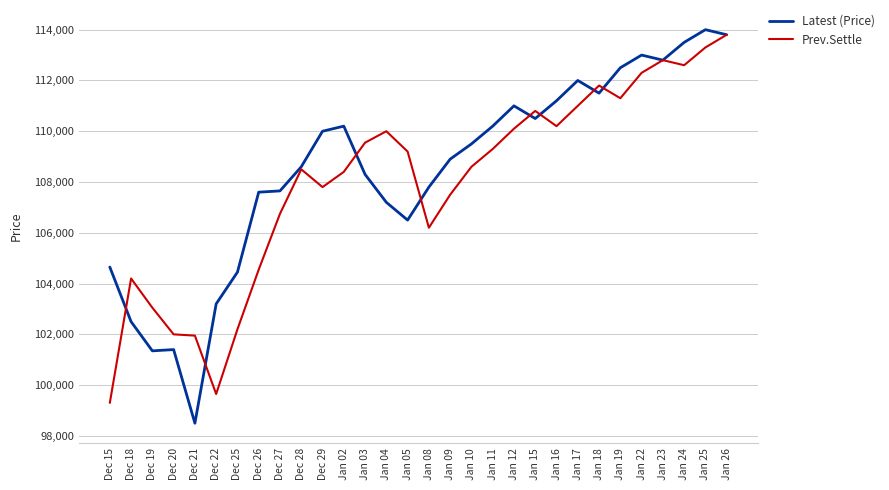

What is the maximum value for Latest (Price)?

114000